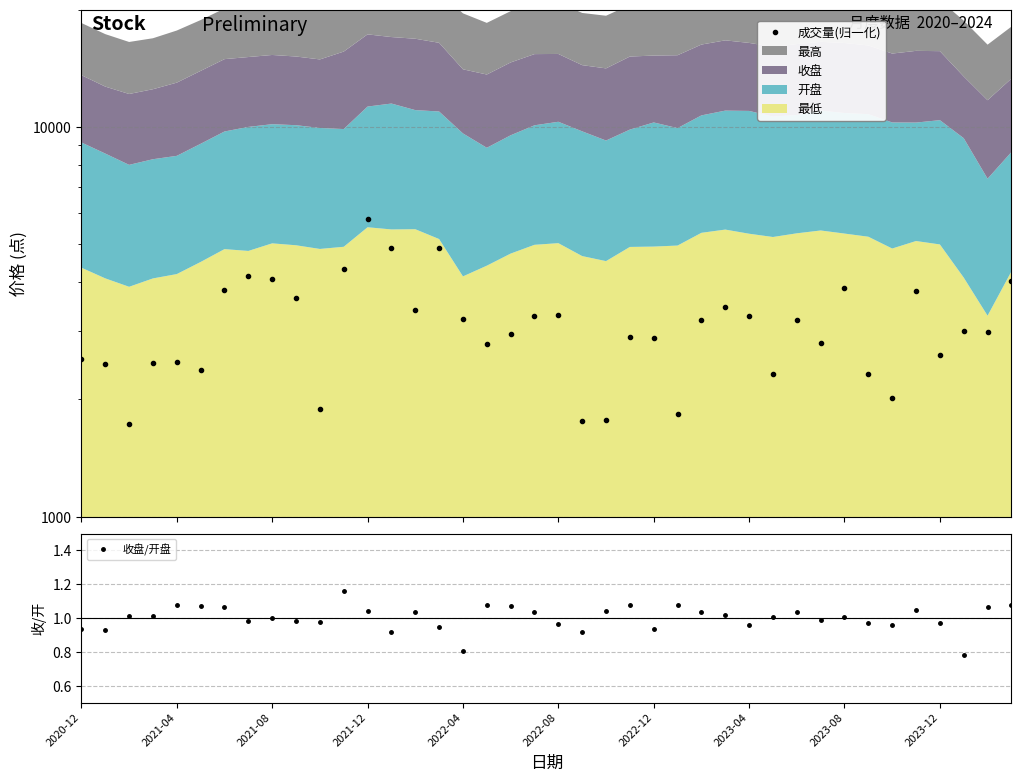

True or false: 收盘/开盘 has a value of 1.5 at 2022-12.

False